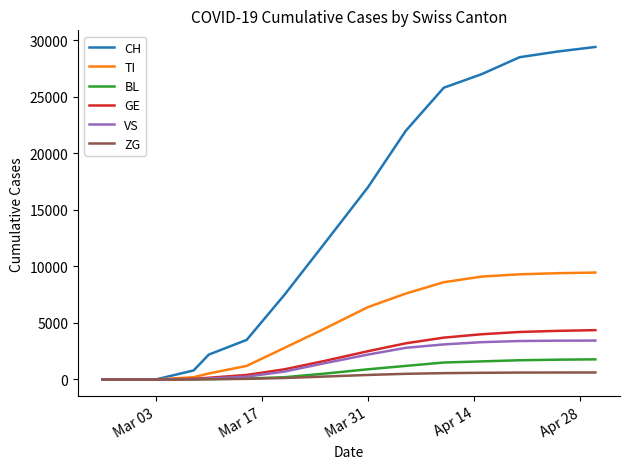

What is the highest value of the VS series?

3440